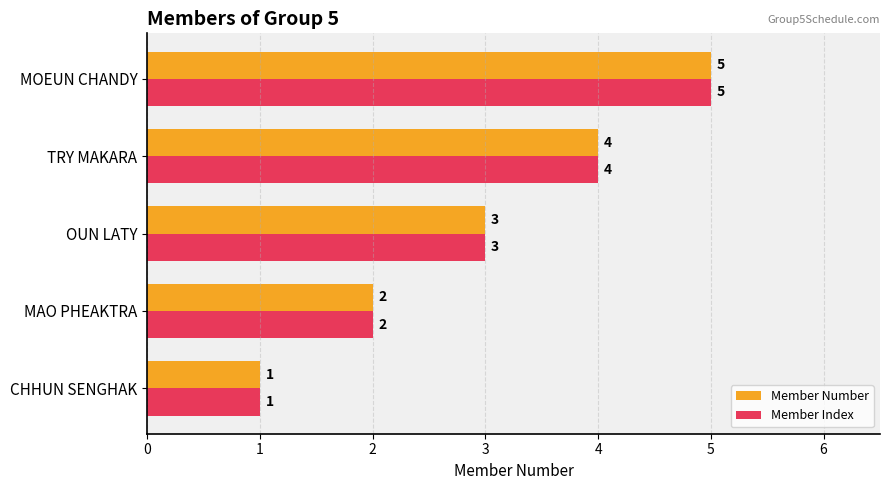

Rank the categories by Member Number value from lowest to highest.

CHHUN SENGHAK, MAO PHEAKTRA, OUN LATY, TRY MAKARA, MOEUN CHANDY